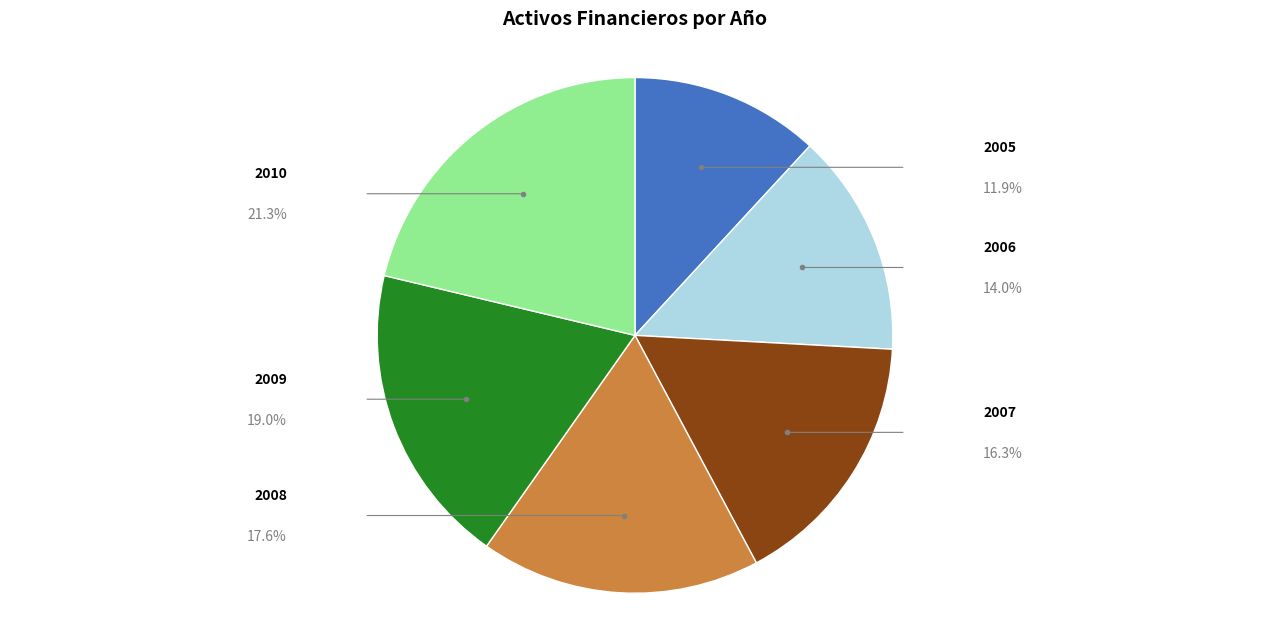

Is there a majority slice in this chart?

No